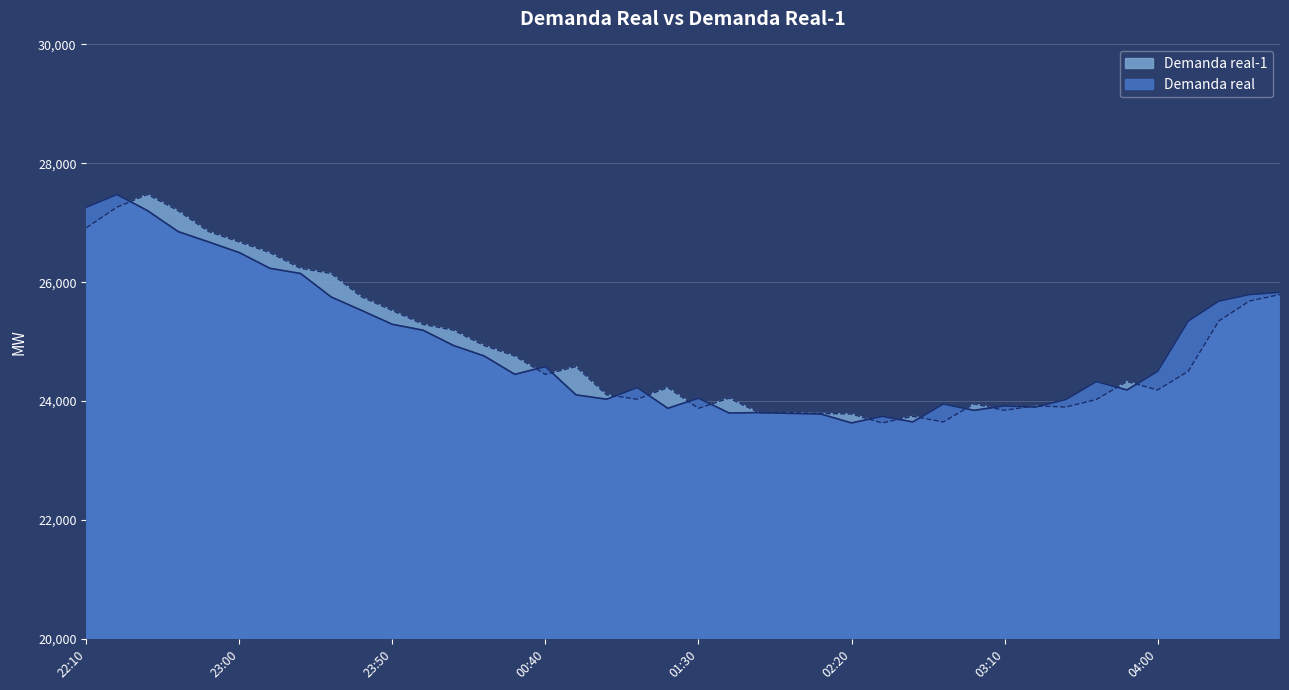

What is the label of the 1st point from the left?

22:10